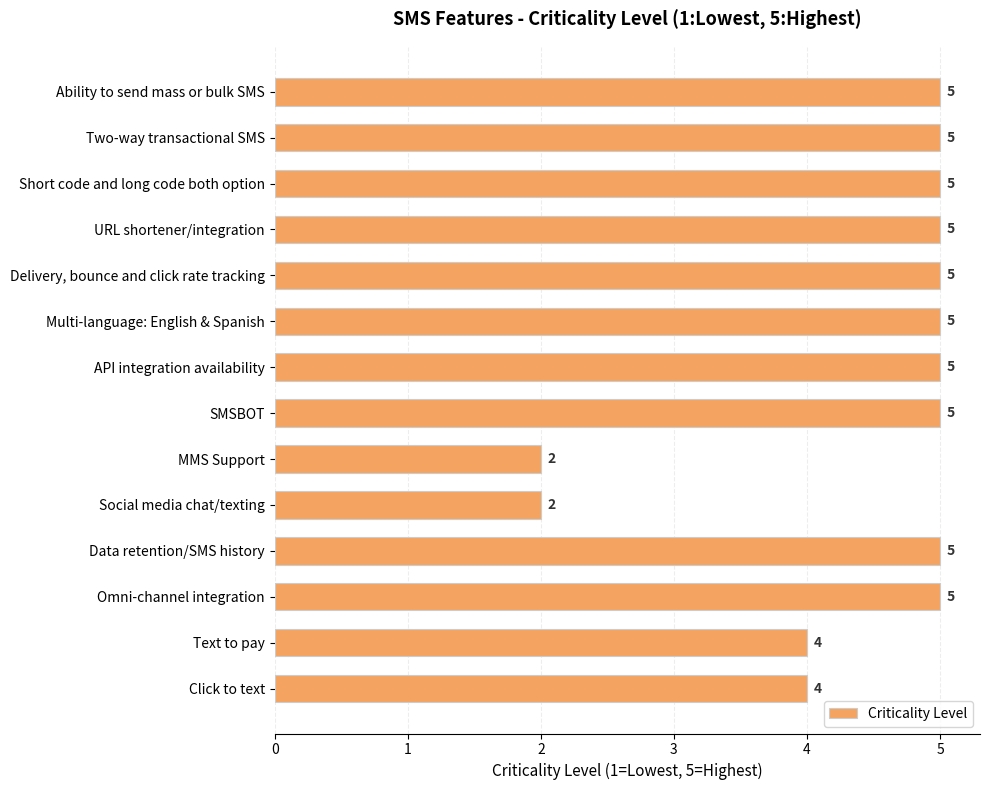

Are the bars horizontal?

Yes